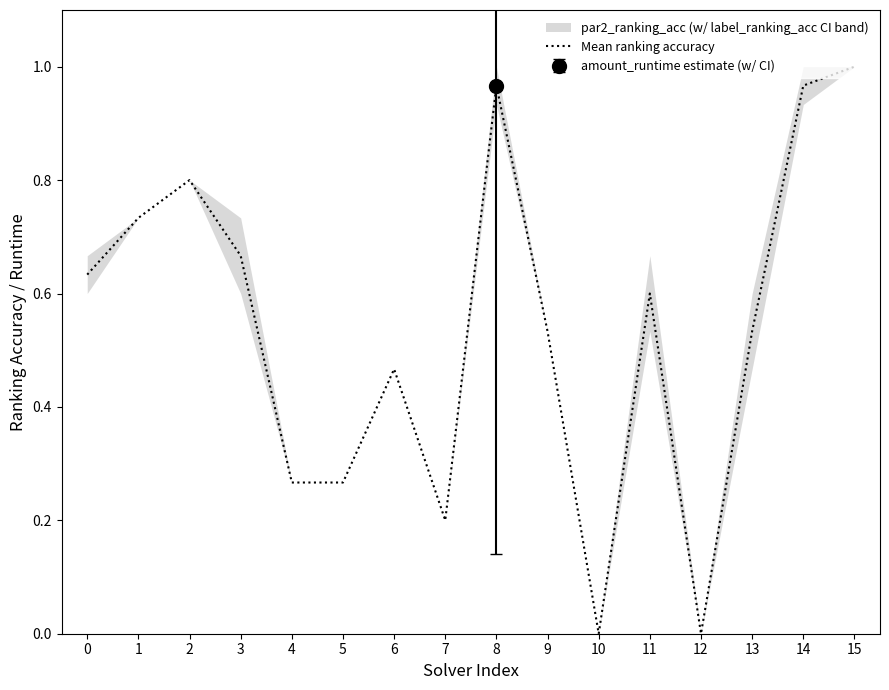

Read the value at 4.

0.3